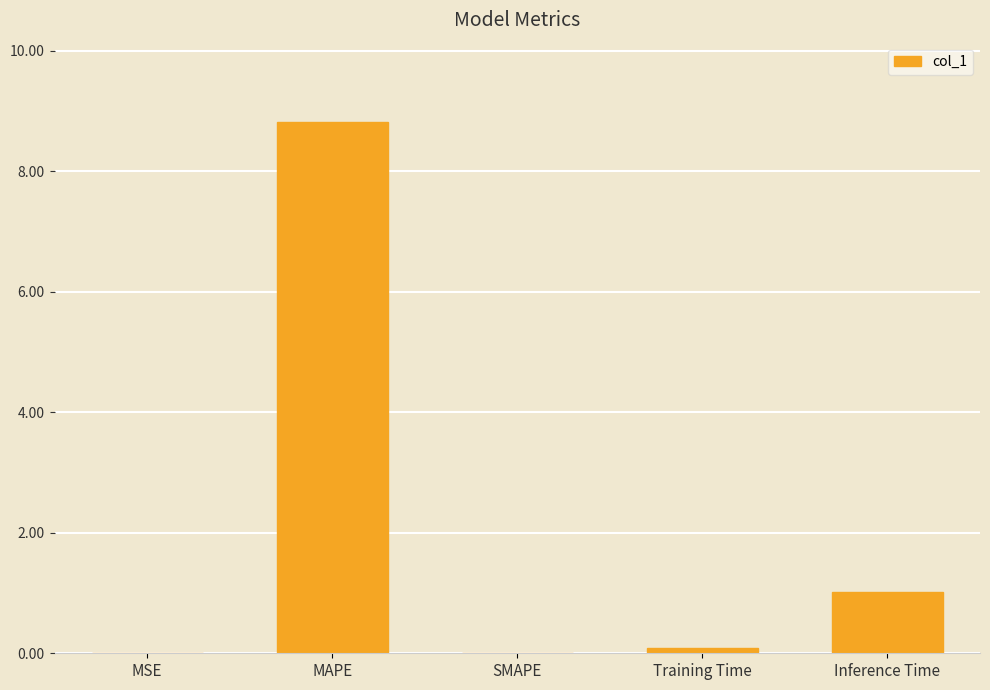

The value at MAPE is 8.8. True or false?

True